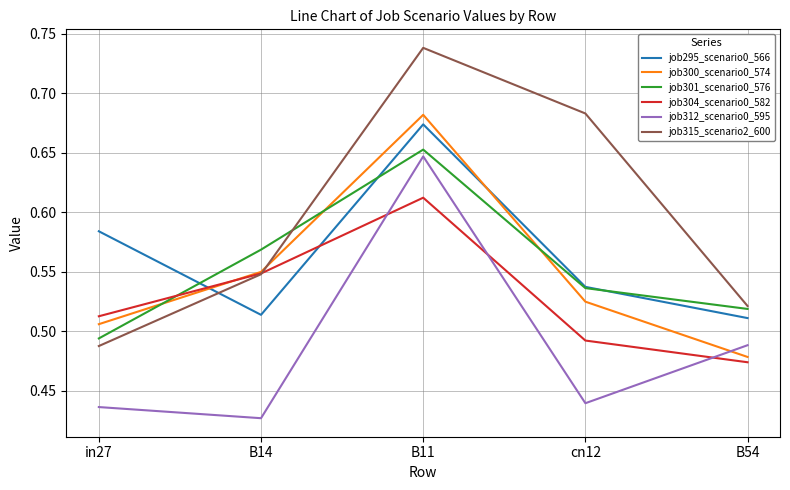

What is the difference between the second highest and second lowest values in the job295_scenario0_566 series?

0.1